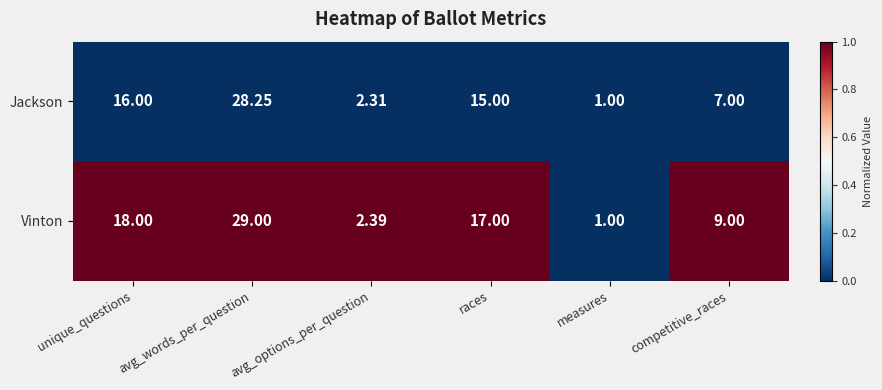

Rank the series by their maximum value, from lowest to highest.

Jackson, Vinton